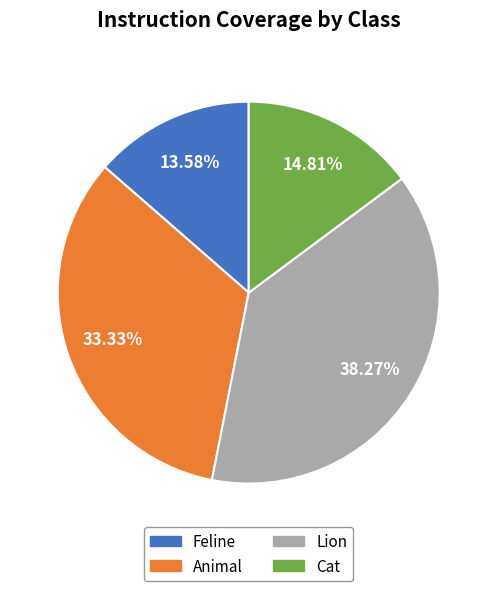

True or false: Cat accounts for 26% of the total.

False